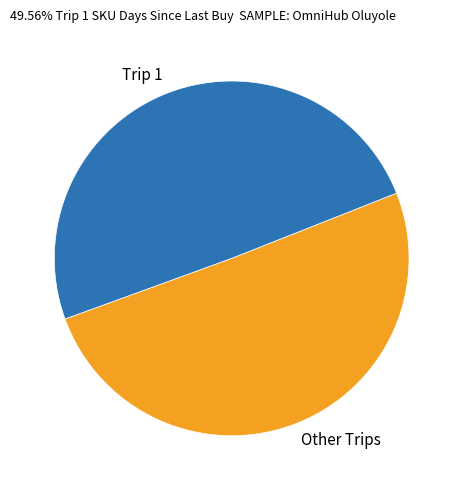

Count the number of slices in the pie.

2